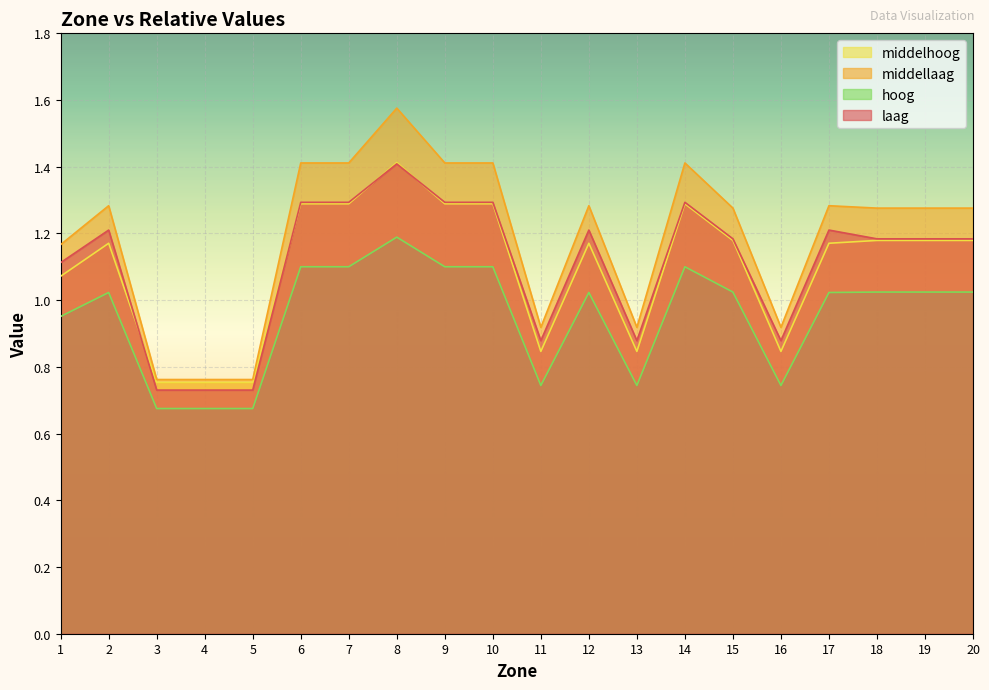

True or false: middelhoog and middellaag cross at least once.

False